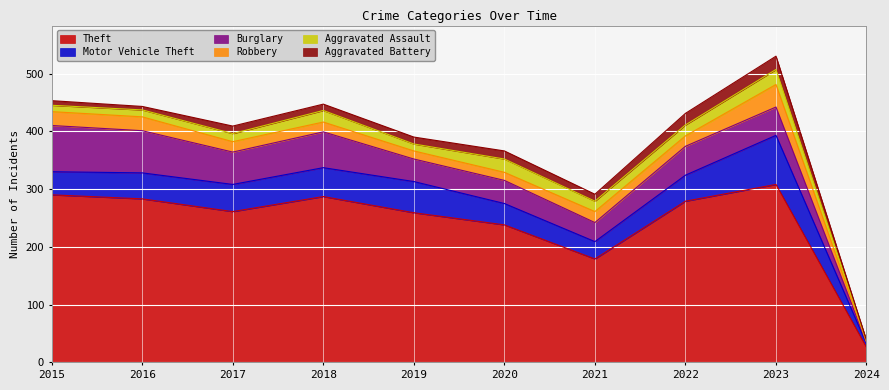

Is it true that Robbery equals 17 at 2018?

True